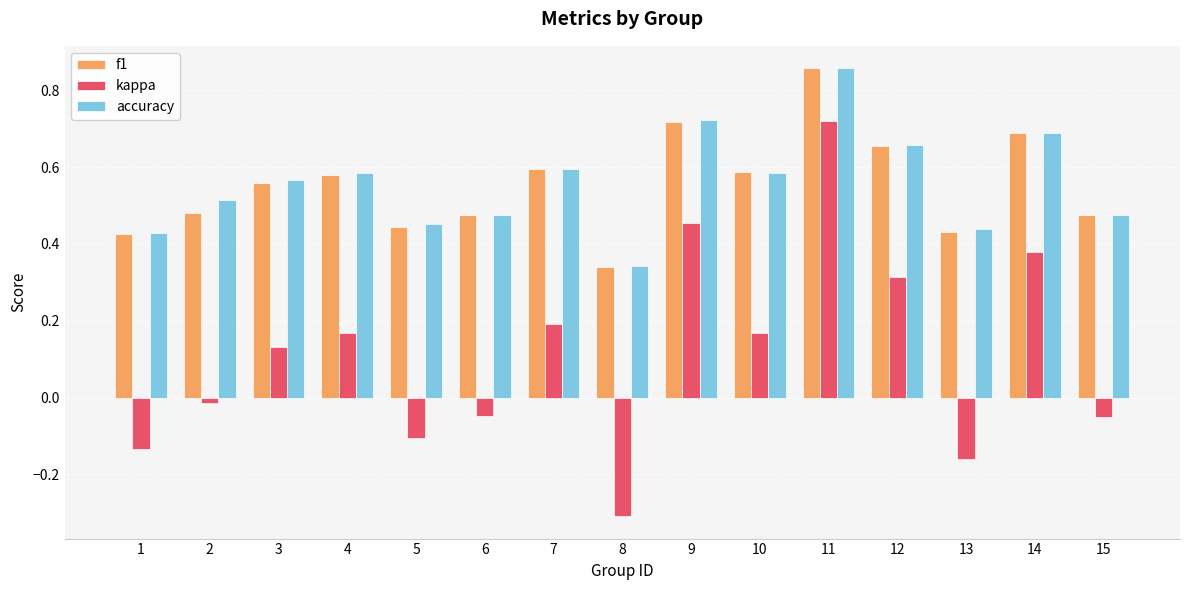

At which label does f1 reach its peak?

11